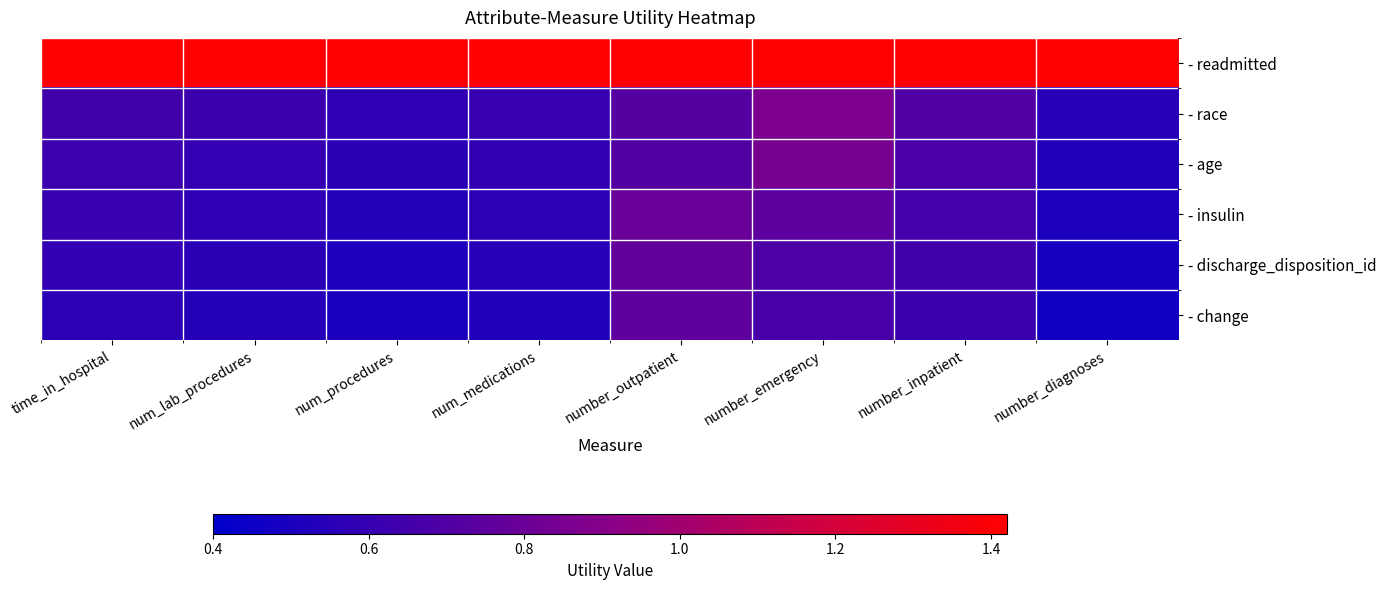

Reading right to left, what are all the values shown in this chart?

- readmitted: number_diagnoses=1.4	number_inpatient=1.4	number_emergency=1.4	number_outpatient=1.4	num_medications=1.4	num_procedures=1.4	num_lab_procedures=1.4	time_in_hospital=1.4
- race: number_diagnoses=0.6	number_inpatient=0.7	number_emergency=0.9	number_outpatient=0.7	num_medications=0.6	num_procedures=0.6	num_lab_procedures=0.6	time_in_hospital=0.7
- age: number_diagnoses=0.5	number_inpatient=0.7	number_emergency=0.9	number_outpatient=0.7	num_medications=0.6	num_procedures=0.6	num_lab_procedures=0.6	time_in_hospital=0.6
- insulin: number_diagnoses=0.5	number_inpatient=0.7	number_emergency=0.8	number_outpatient=0.8	num_medications=0.6	num_procedures=0.5	num_lab_procedures=0.6	time_in_hospital=0.6
- discharge_disposition_id: number_diagnoses=0.5	number_inpatient=0.6	number_emergency=0.7	number_outpatient=0.8	num_medications=0.6	num_procedures=0.5	num_lab_procedures=0.6	time_in_hospital=0.6
- change: number_diagnoses=0.5	number_inpatient=0.6	number_emergency=0.7	number_outpatient=0.8	num_medications=0.5	num_procedures=0.5	num_lab_procedures=0.5	time_in_hospital=0.6